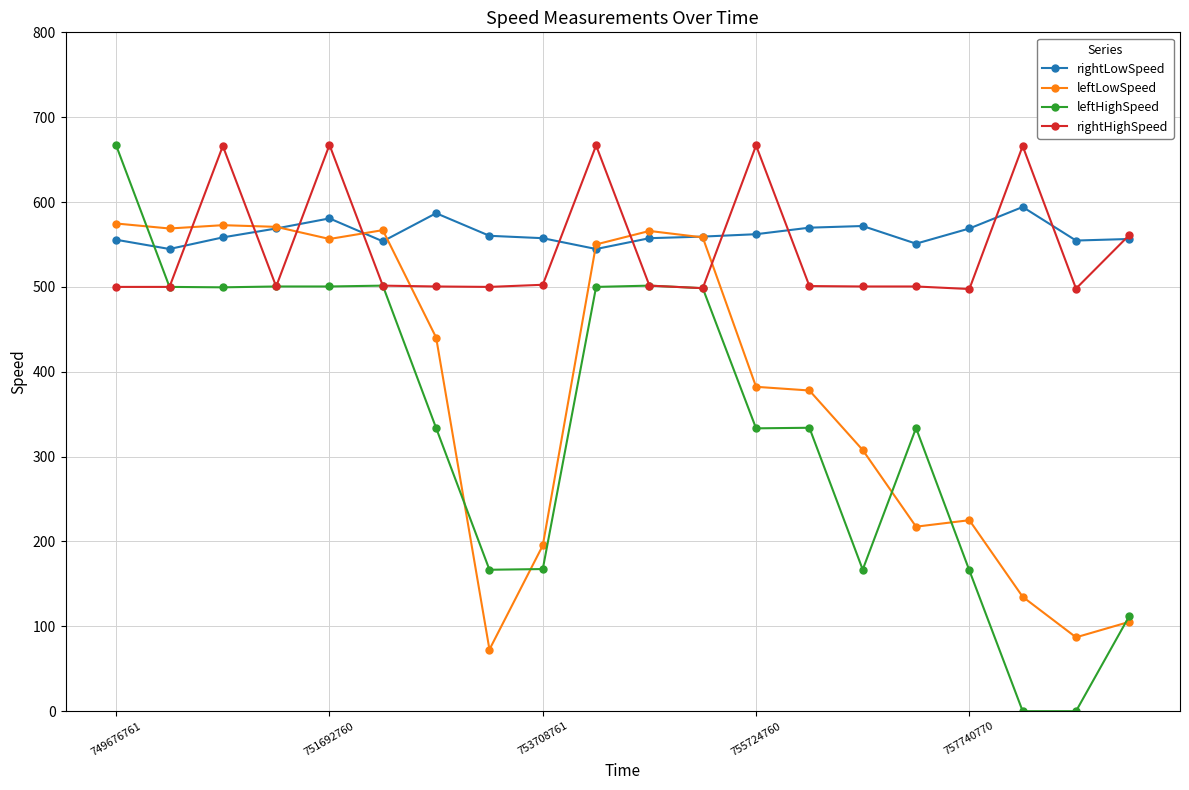

True or false: leftLowSpeed and rightHighSpeed intersect in this chart.

True